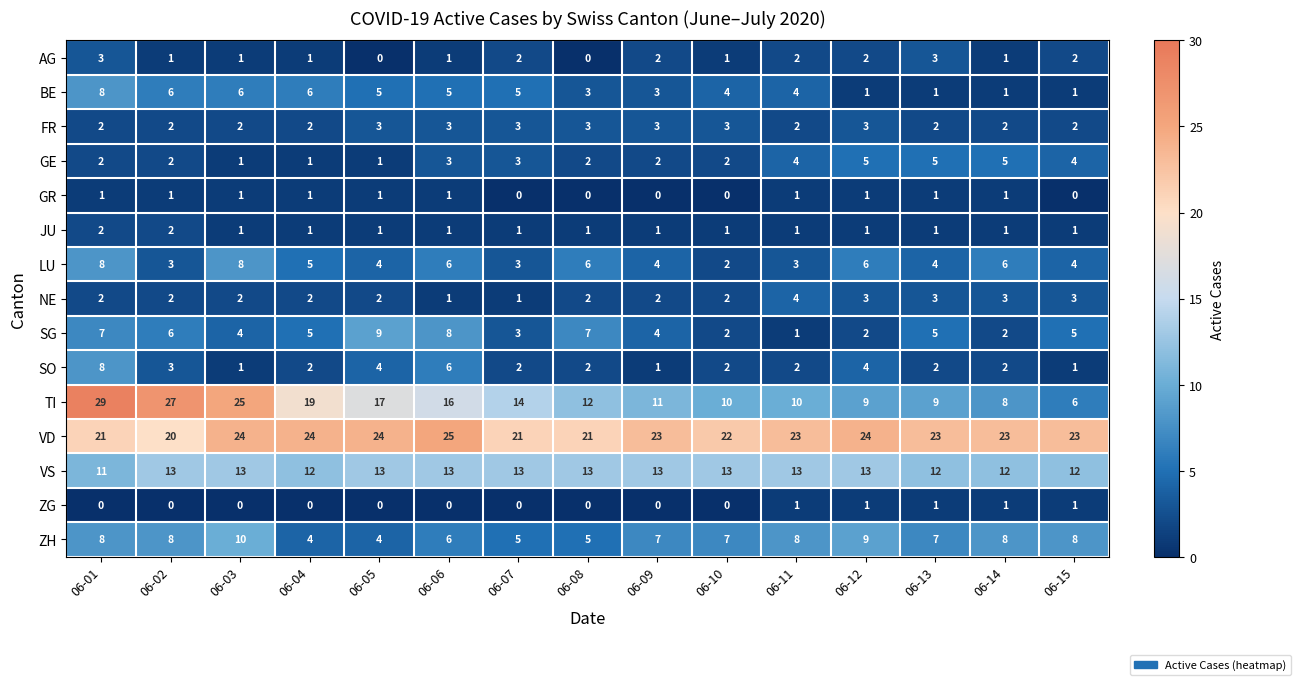

Between 06-07 and 06-13, which series saw the biggest shift?

TI